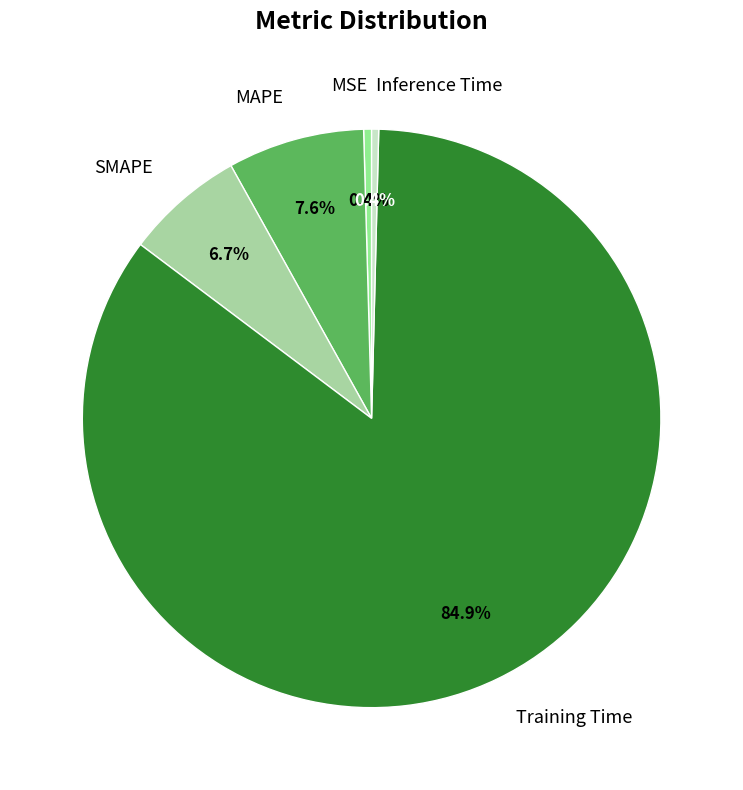

Which category has the biggest portion of the pie?

Training Time